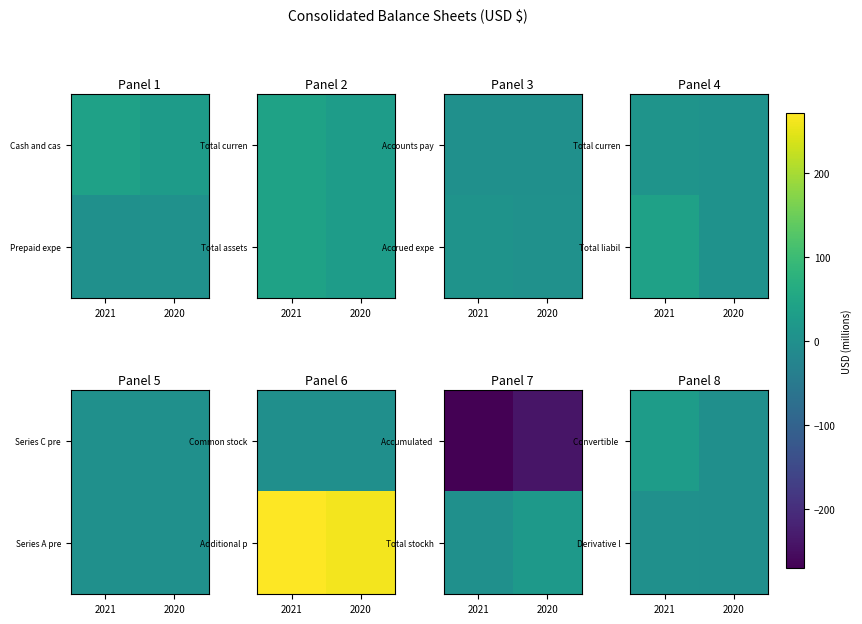

Rank the categories by Derivative l value from lowest to highest.

2020, 2021